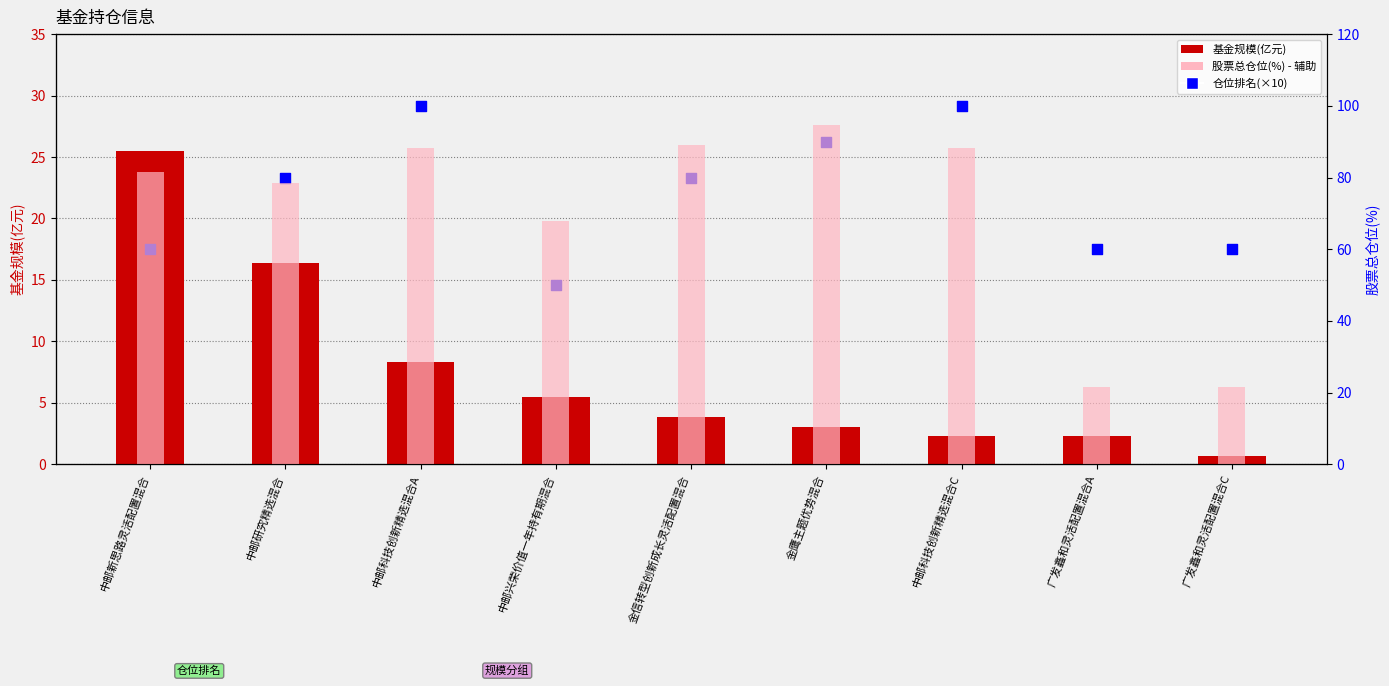

Which series has the largest Y range (max minus min)?

股票总仓位(%)